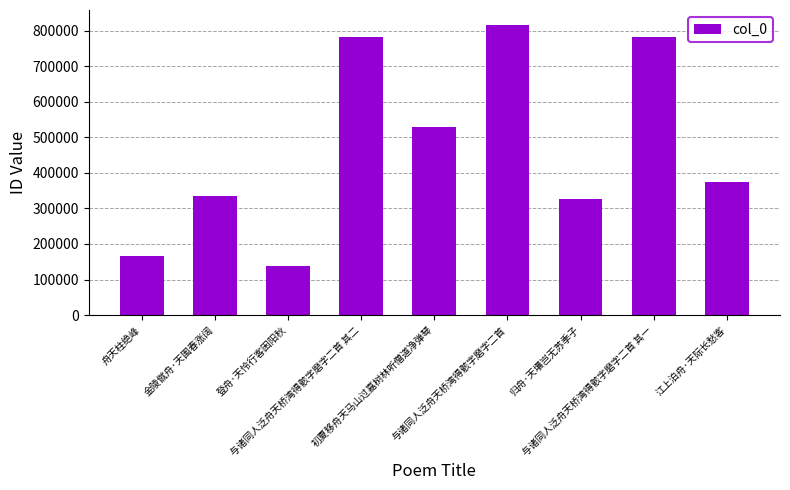

Is it true that the value at 登舟·天怜行客困阳秋 is 60560?

False